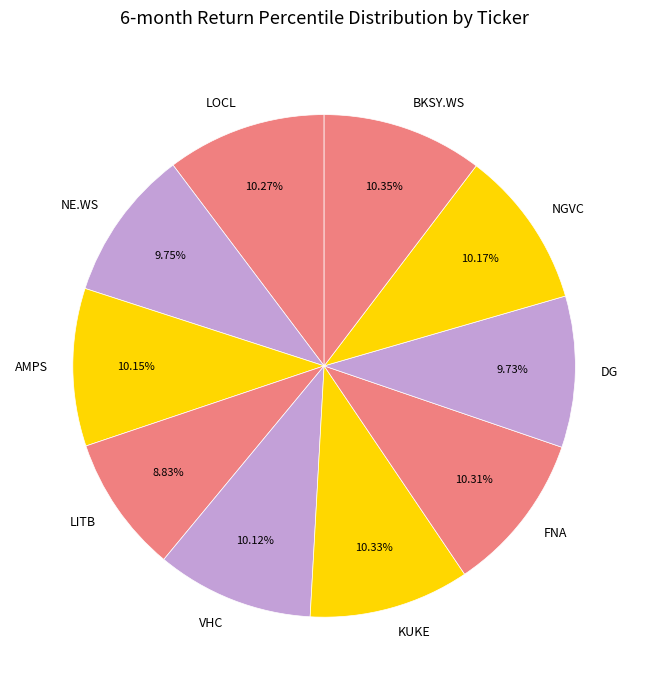

Which category has the smallest portion of the pie?

LITB